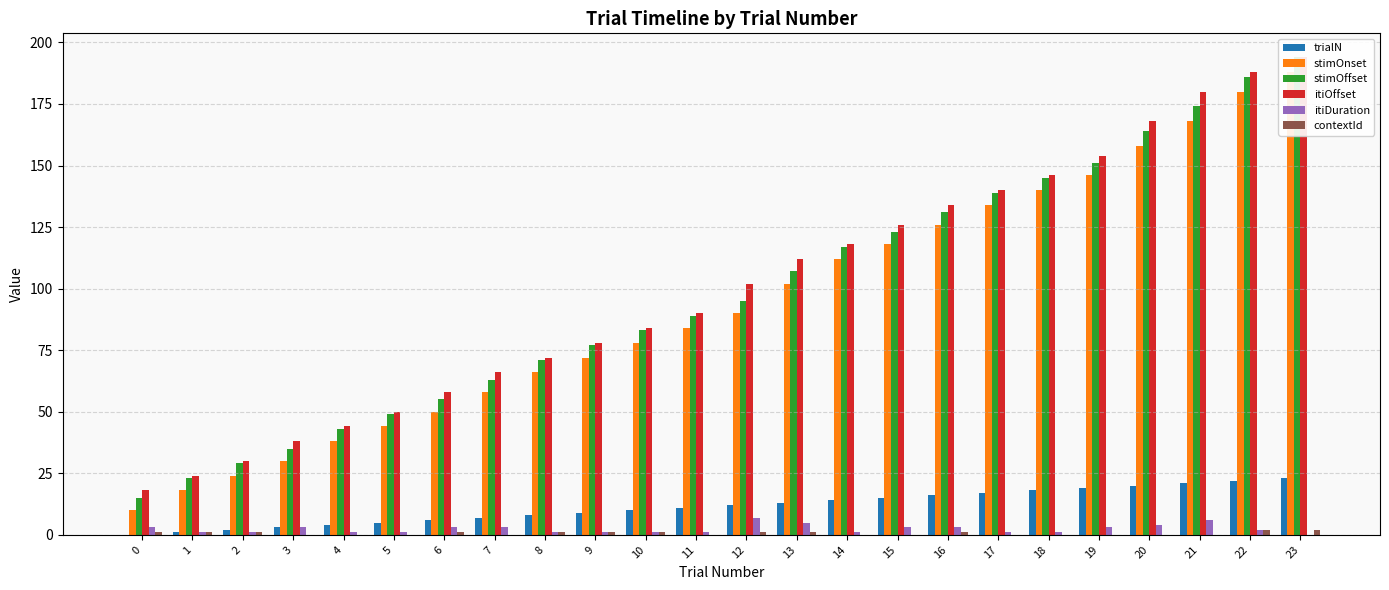

What are all the series names shown in the legend?

trialN, stimOnset, stimOffset, itiOffset, itiDuration, contextId